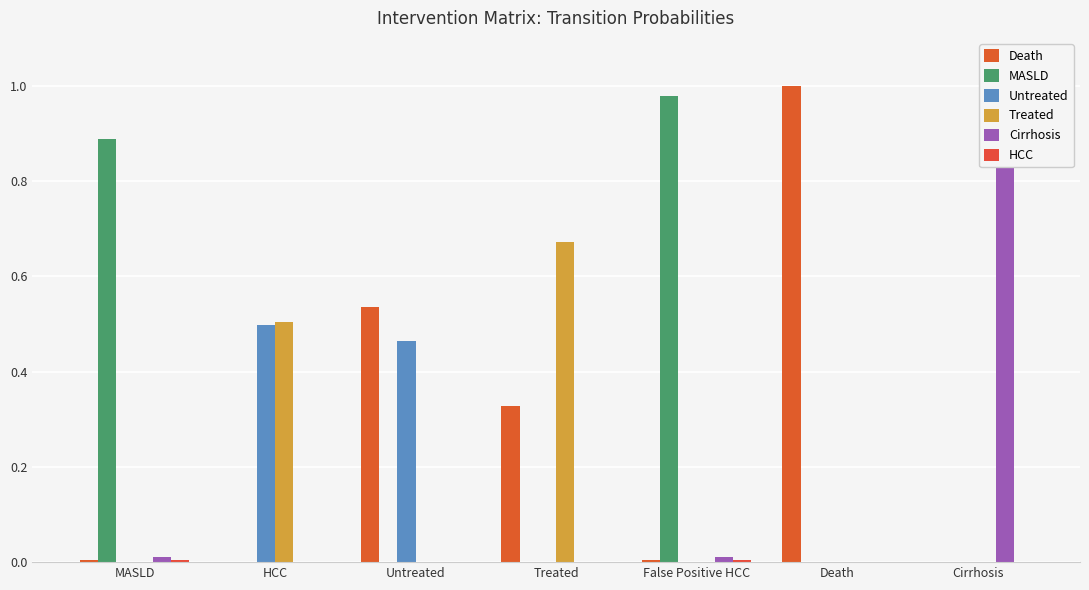

Which series has the widest spread of values?

Death